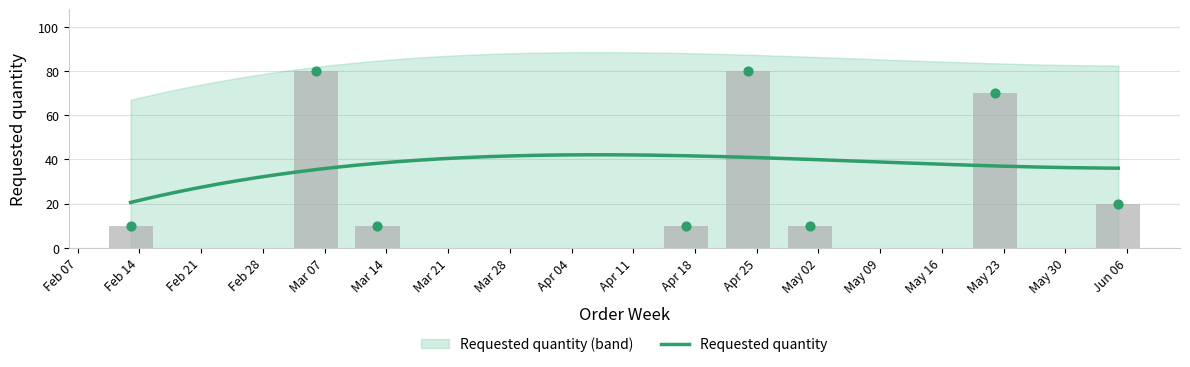

Between Mar 14 and May 02, which is larger?

Mar 14